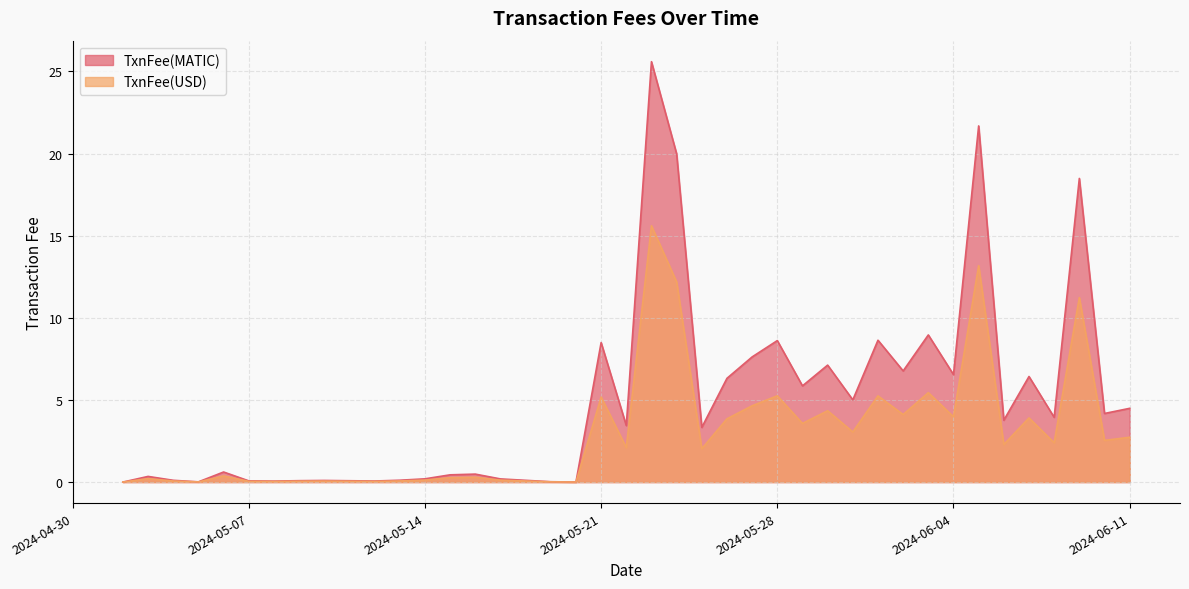

Does the chart have visible grid lines?

Yes